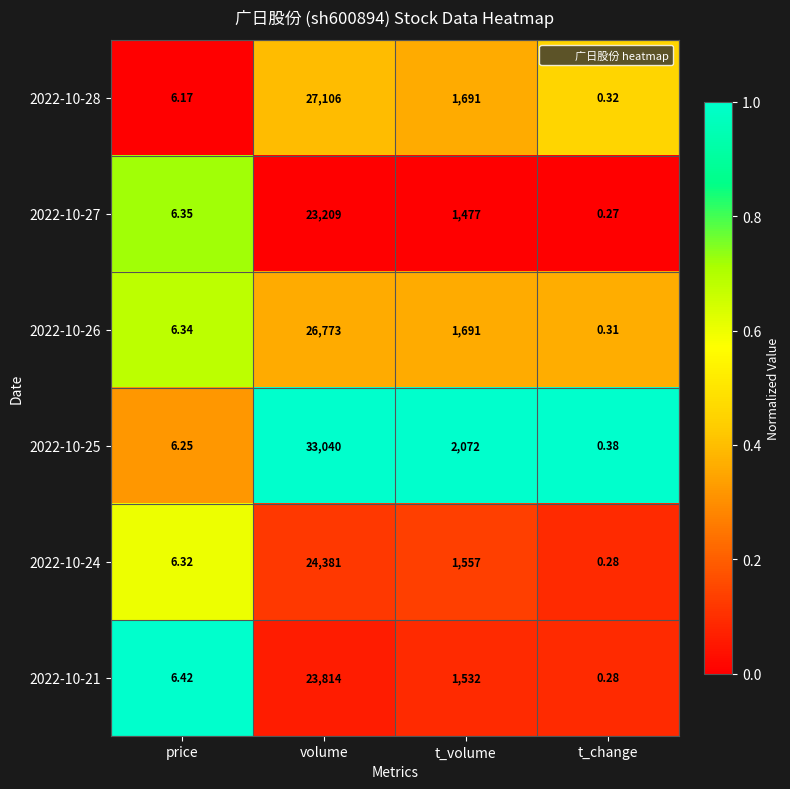

At which label does 2022-10-28 first exceed 1691?

volume